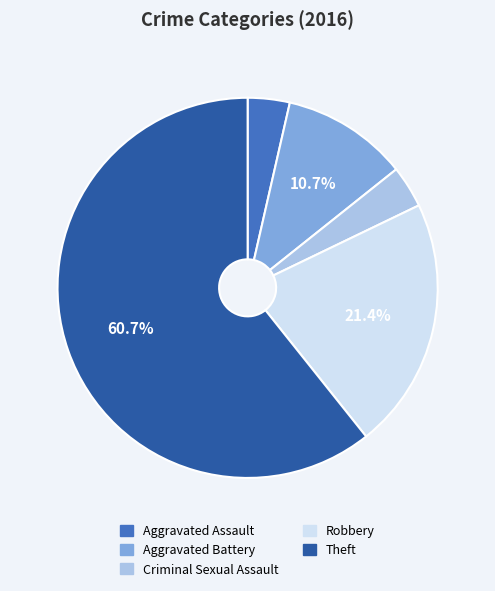

What percentage is the Robbery slice, to the nearest percent?

21%